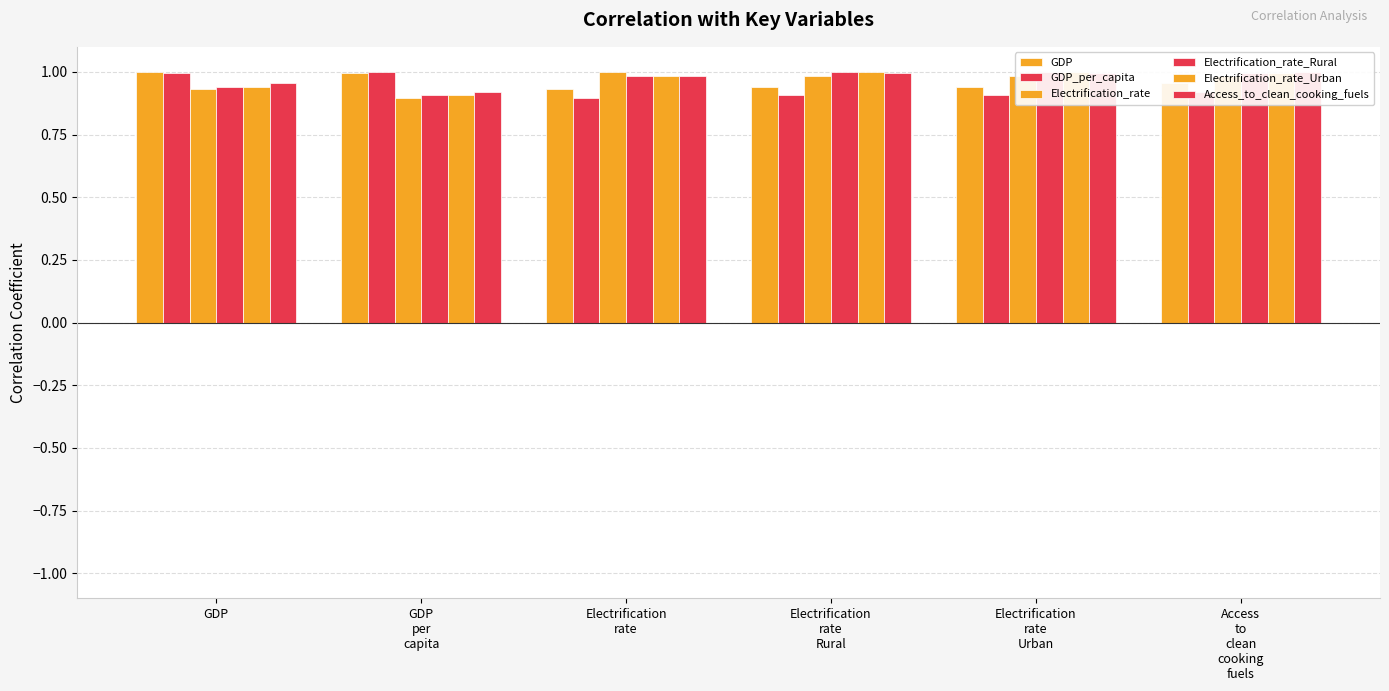

List the labels in order of GDP_per_capita value, largest first.

GDP
per
capita, GDP, Access
to
clean
cooking
fuels, Electrification
rate
Rural, Electrification
rate
Urban, Electrification
rate